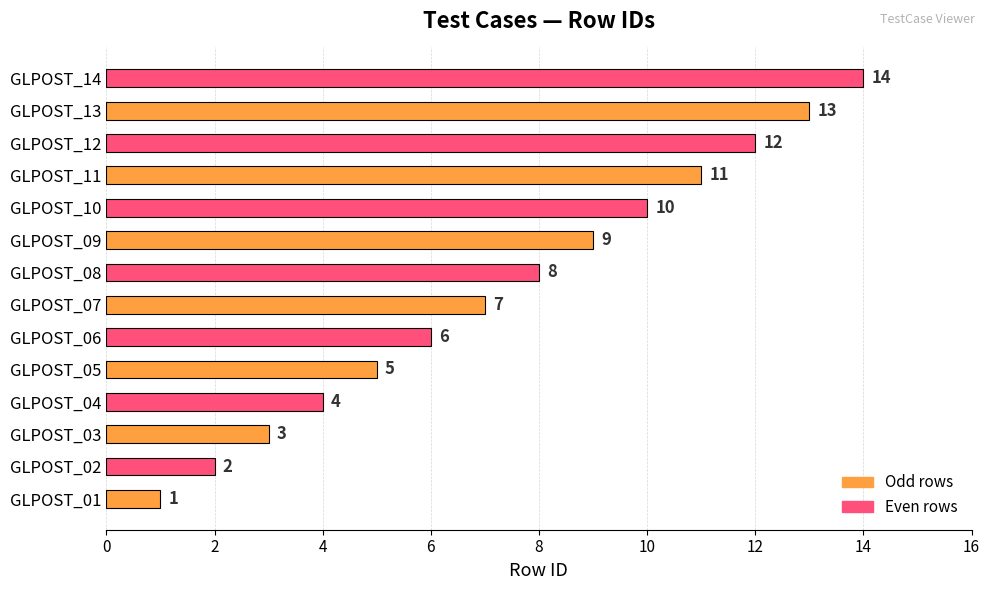

Which category has the highest value across all series?

GLPOST_14